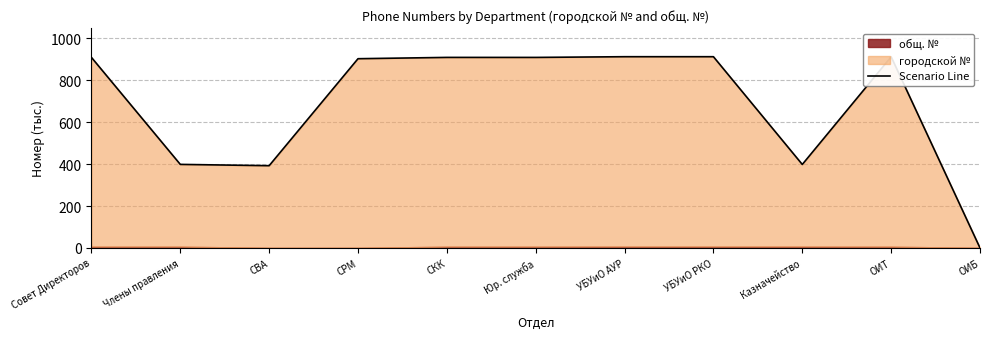

Rank the categories by value from highest to lowest.

УБУиО АУР, УБУиО РКО, ОИТ, Совет Директоров, СКК, Юр. служба, СРМ, Члены правления, Казначейство, СВА, ОИБ